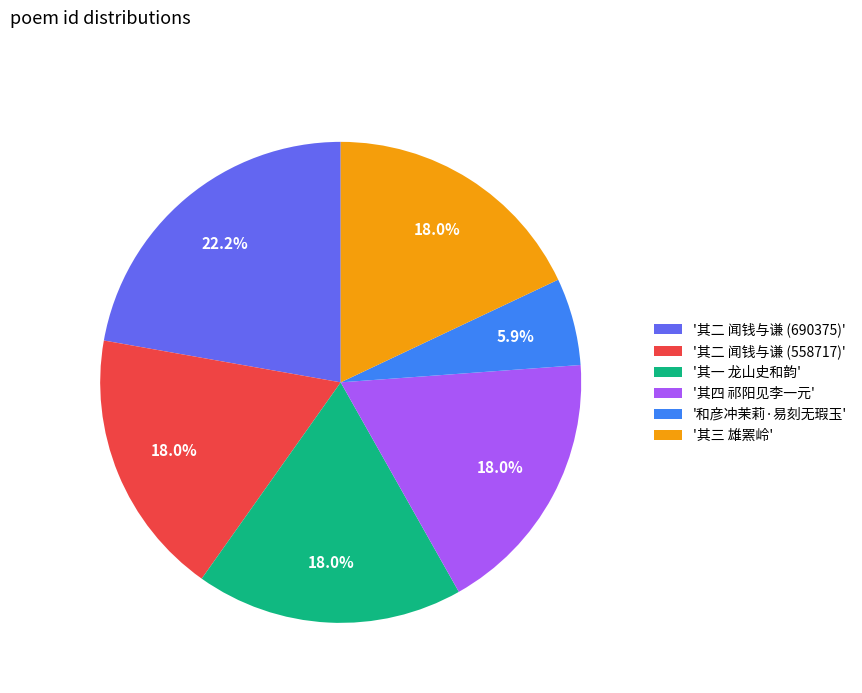

Do '其二 闻钱与谦 (690375)' and '其一 龙山史和韵' together represent more than half of the pie?

No